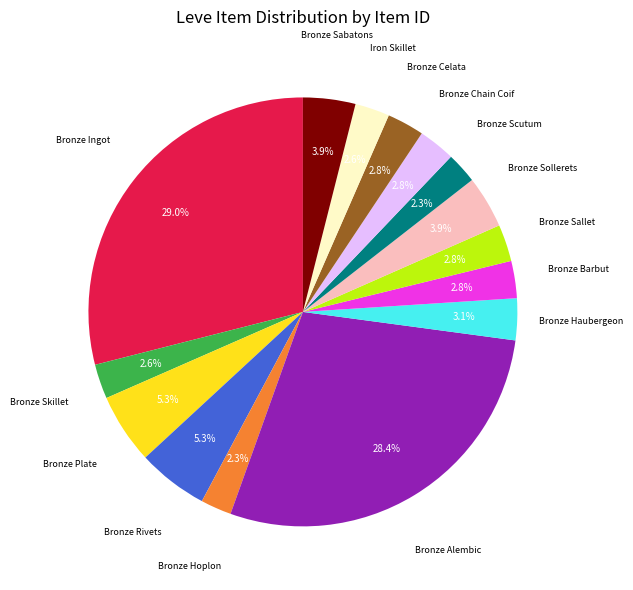

Does any single category account for the majority?

No